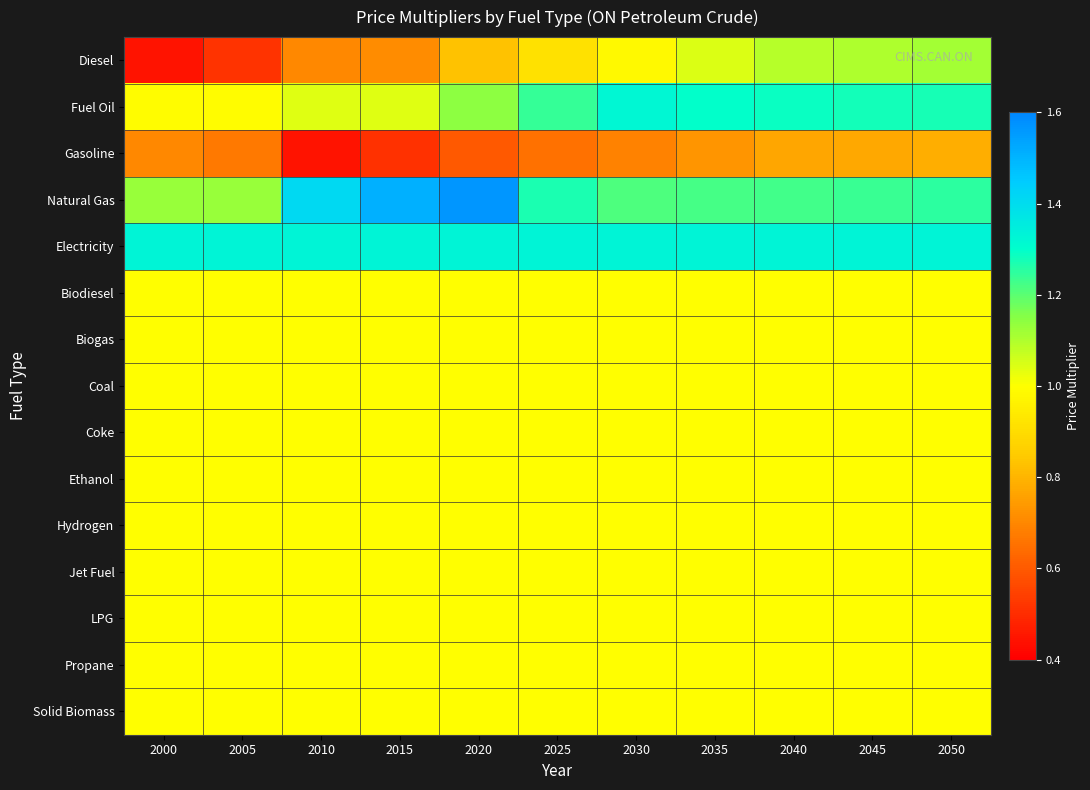

Reading left to right, what are all the values shown in this chart?

Diesel: 2000=0.4	2005=0.5	2010=0.7	2015=0.7	2020=0.8	2025=0.9	2030=1.0	2035=1.0	2040=1.1	2045=1.1	2050=1.1
Fuel Oil: 2000=1.0	2005=1.0	2010=1.0	2015=1.0	2020=1.1	2025=1.2	2030=1.3	2035=1.3	2040=1.3	2045=1.3	2050=1.3
Gasoline: 2000=0.7	2005=0.7	2010=0.4	2015=0.5	2020=0.6	2025=0.7	2030=0.7	2035=0.7	2040=0.8	2045=0.8	2050=0.8
Natural Gas: 2000=1.1	2005=1.1	2010=1.4	2015=1.5	2020=1.6	2025=1.3	2030=1.2	2035=1.2	2040=1.2	2045=1.2	2050=1.3
Electricity: 2000=1.3	2005=1.3	2010=1.3	2015=1.3	2020=1.3	2025=1.3	2030=1.3	2035=1.3	2040=1.3	2045=1.3	2050=1.3
Biodiesel: 2000=1.0	2005=1.0	2010=1.0	2015=1.0	2020=1.0	2025=1.0	2030=1.0	2035=1.0	2040=1.0	2045=1.0	2050=1.0
Biogas: 2000=1.0	2005=1.0	2010=1.0	2015=1.0	2020=1.0	2025=1.0	2030=1.0	2035=1.0	2040=1.0	2045=1.0	2050=1.0
Coal: 2000=1.0	2005=1.0	2010=1.0	2015=1.0	2020=1.0	2025=1.0	2030=1.0	2035=1.0	2040=1.0	2045=1.0	2050=1.0
Coke: 2000=1.0	2005=1.0	2010=1.0	2015=1.0	2020=1.0	2025=1.0	2030=1.0	2035=1.0	2040=1.0	2045=1.0	2050=1.0
Ethanol: 2000=1.0	2005=1.0	2010=1.0	2015=1.0	2020=1.0	2025=1.0	2030=1.0	2035=1.0	2040=1.0	2045=1.0	2050=1.0
Hydrogen: 2000=1.0	2005=1.0	2010=1.0	2015=1.0	2020=1.0	2025=1.0	2030=1.0	2035=1.0	2040=1.0	2045=1.0	2050=1.0
Jet Fuel: 2000=1.0	2005=1.0	2010=1.0	2015=1.0	2020=1.0	2025=1.0	2030=1.0	2035=1.0	2040=1.0	2045=1.0	2050=1.0
LPG: 2000=1.0	2005=1.0	2010=1.0	2015=1.0	2020=1.0	2025=1.0	2030=1.0	2035=1.0	2040=1.0	2045=1.0	2050=1.0
Propane: 2000=1.0	2005=1.0	2010=1.0	2015=1.0	2020=1.0	2025=1.0	2030=1.0	2035=1.0	2040=1.0	2045=1.0	2050=1.0
Solid Biomass: 2000=1.0	2005=1.0	2010=1.0	2015=1.0	2020=1.0	2025=1.0	2030=1.0	2035=1.0	2040=1.0	2045=1.0	2050=1.0